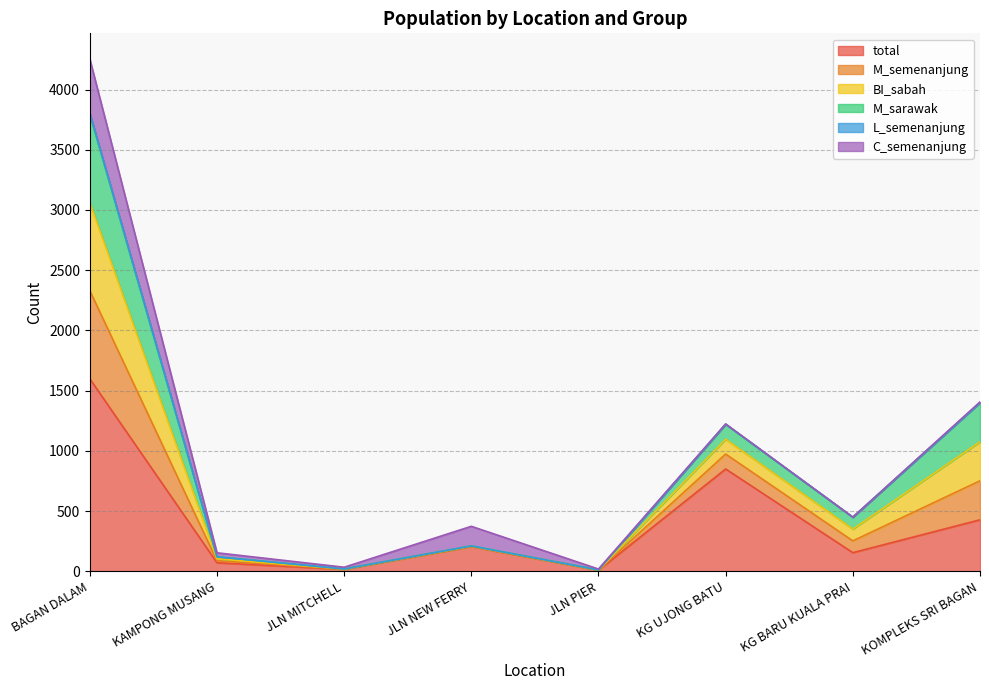

What is the difference between the second highest and second lowest values in the total series?

833